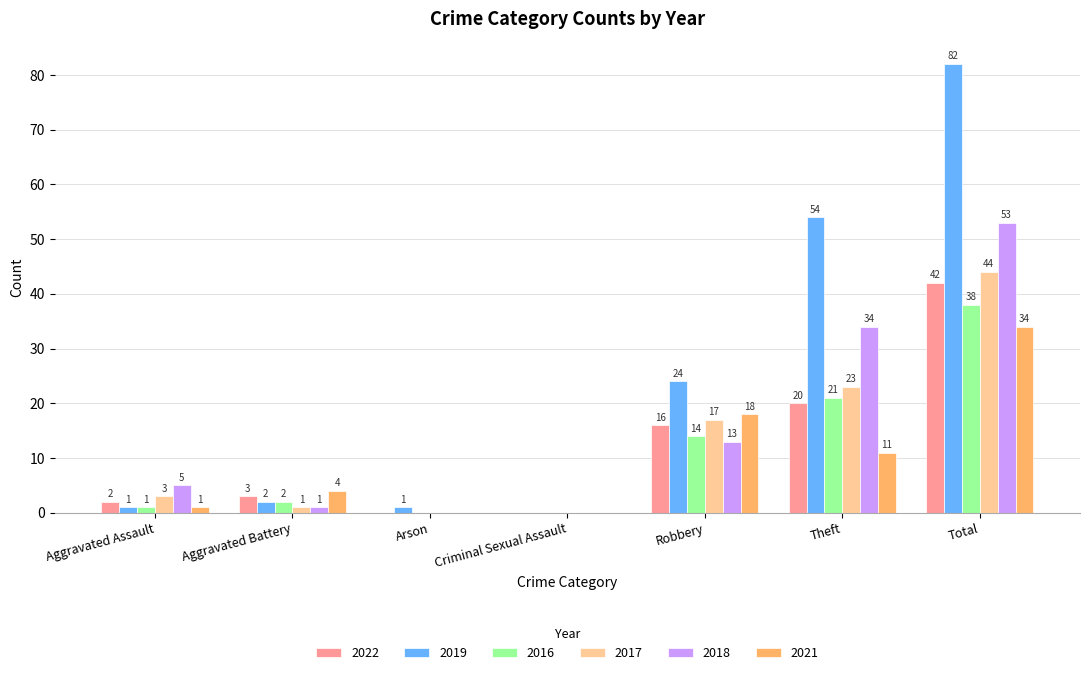

Count the number of categories in the chart.

7